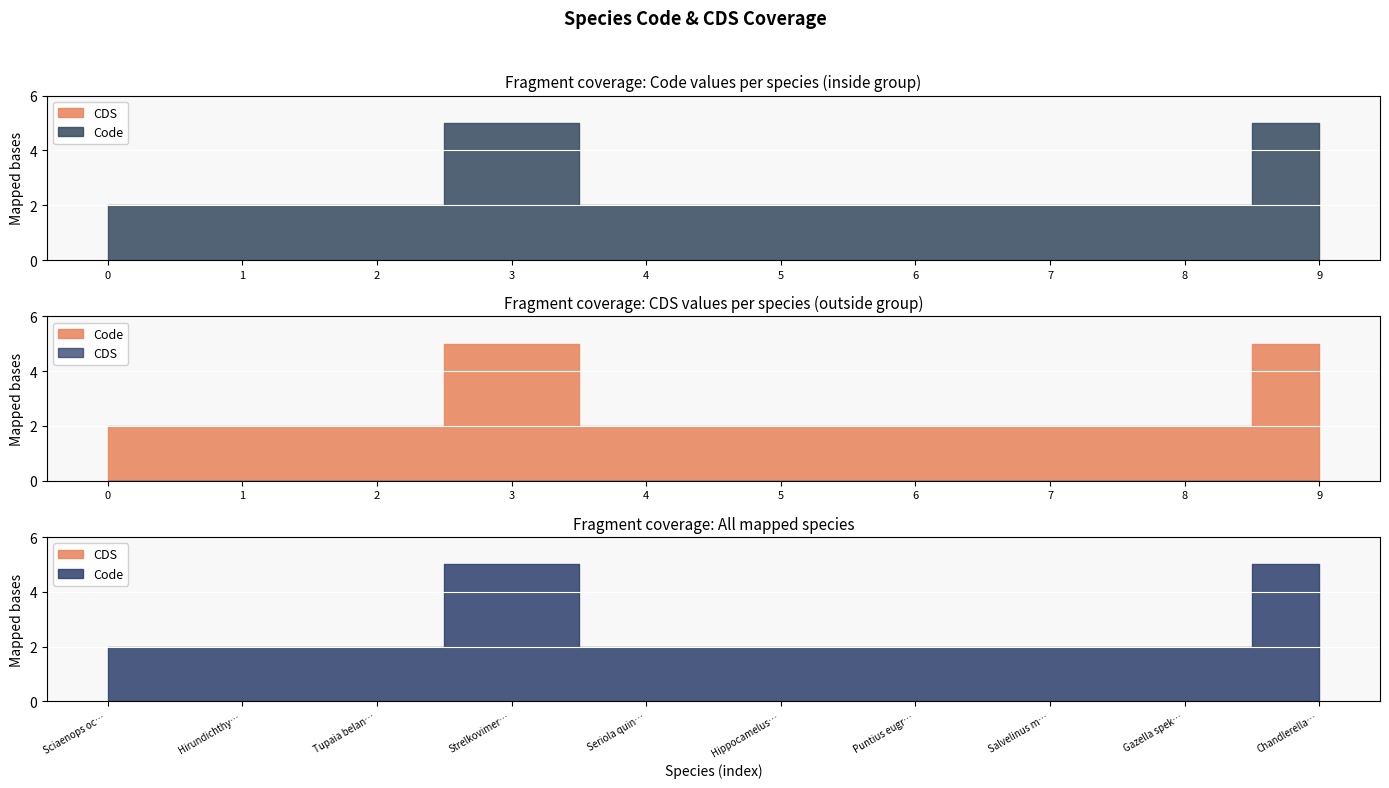

Is the value of CDS at Hirundichthys rondeletii greater than the value of Code at Hirundichthys rondeletii?

No